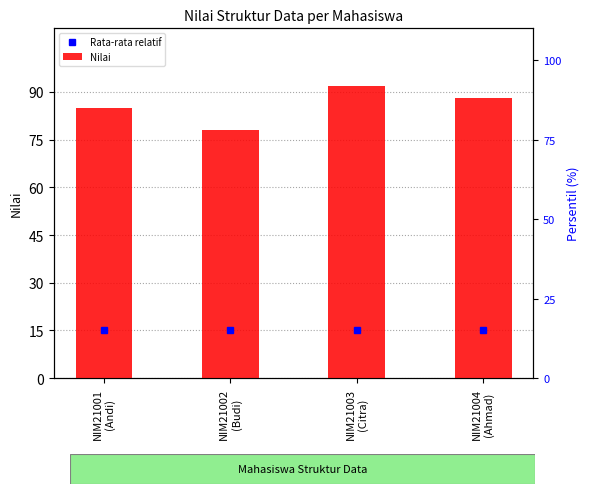

Is it true that Nilai equals 41 at NIM21003
(Citra)?

False